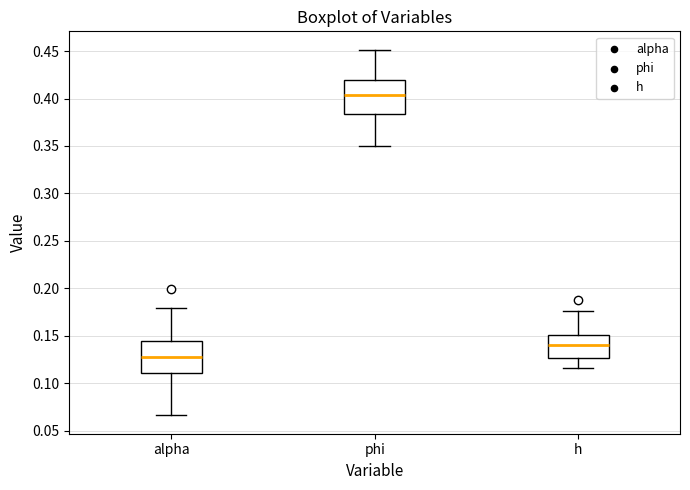

Reading left to right, transcribe this box plot: for each box, give where its median line is, the range the box spans, and where its two whiskers end, as read against the y-axis. The values are not printed on the chart, so give them approximately, as read against the axis.

alpha: median 0.130, box 0.110 to 0.145, whiskers 0.065 to 0.180
phi: median 0.405, box 0.385 to 0.420, whiskers 0.350 to 0.450
h: median 0.140, box 0.125 to 0.150, whiskers 0.115 to 0.175